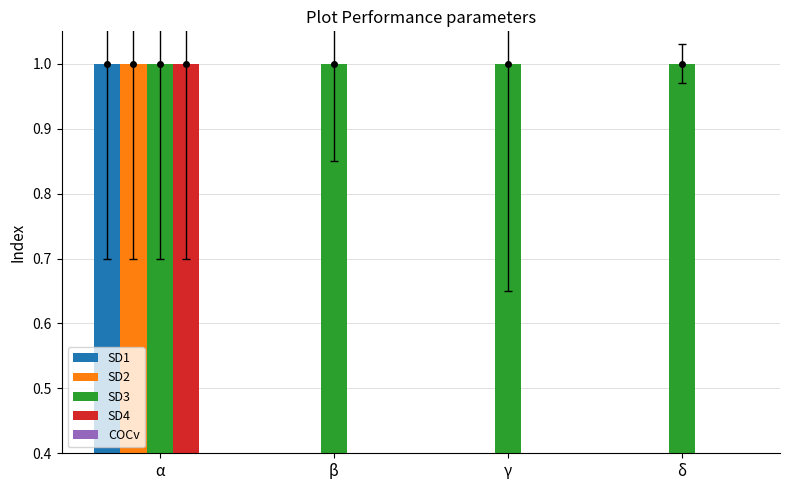

Reading left to right, extract all data points from this chart.

SD1: 1	0	0	0
SD2: 1	0	0	0
SD3: 1	1	1	1
SD4: 1	0	0	0
COCv: 0	0	0	0